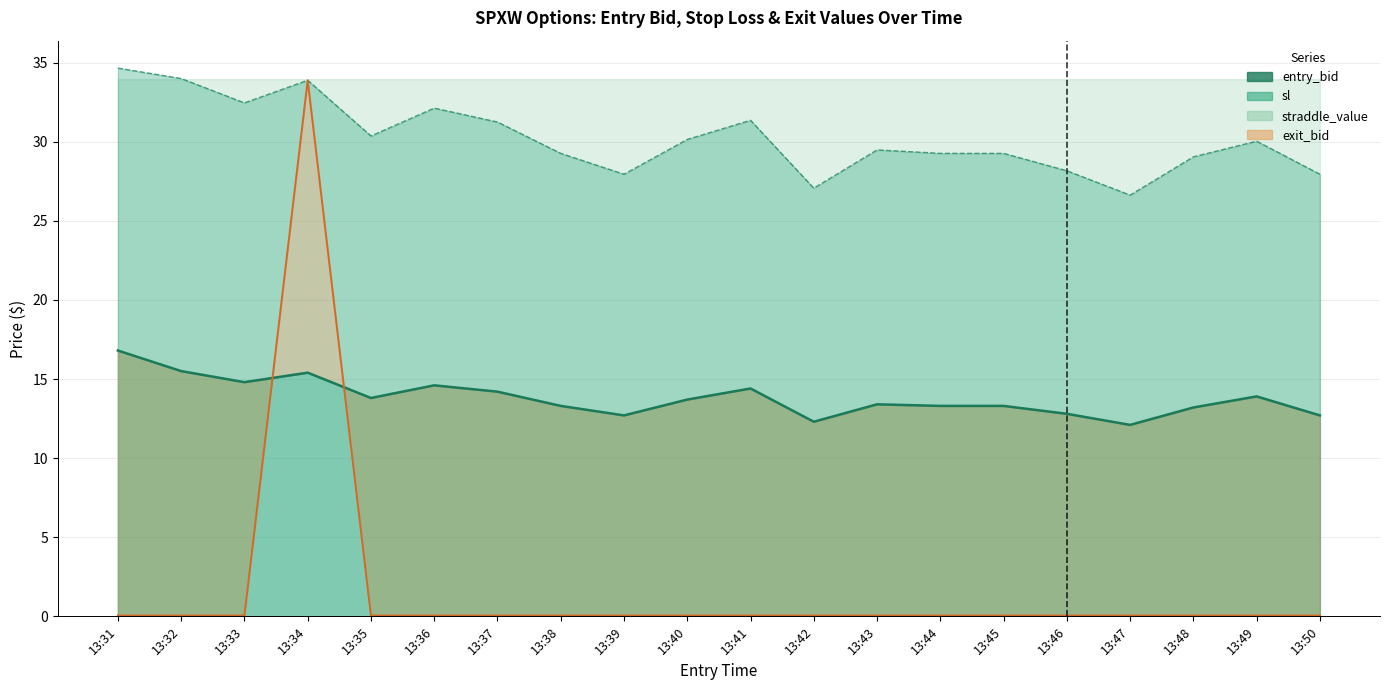

In exit_bid line, how many points are higher than both neighbors (excluding endpoints)?

1